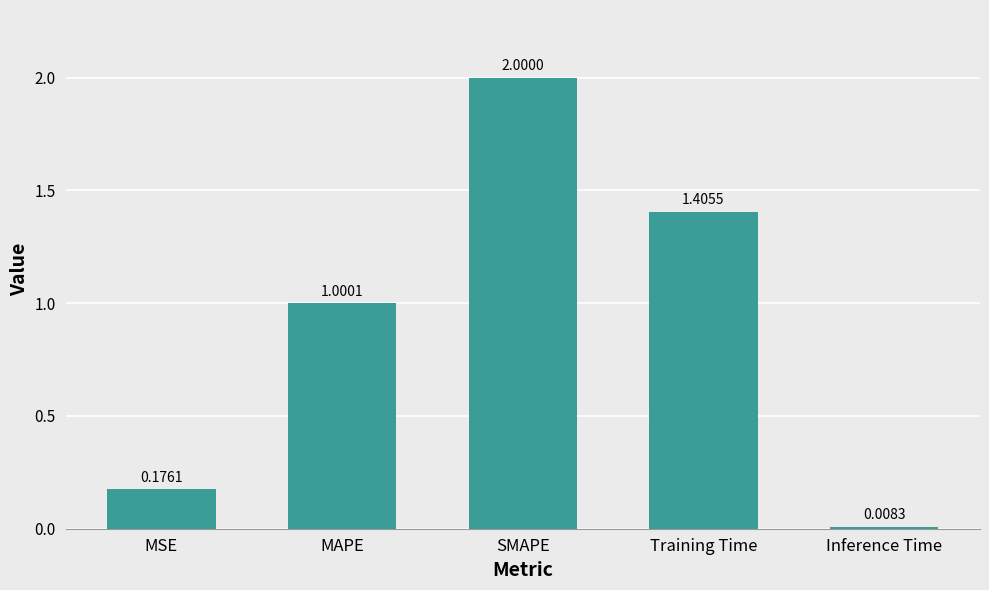

What is the sum of all values?

4.6